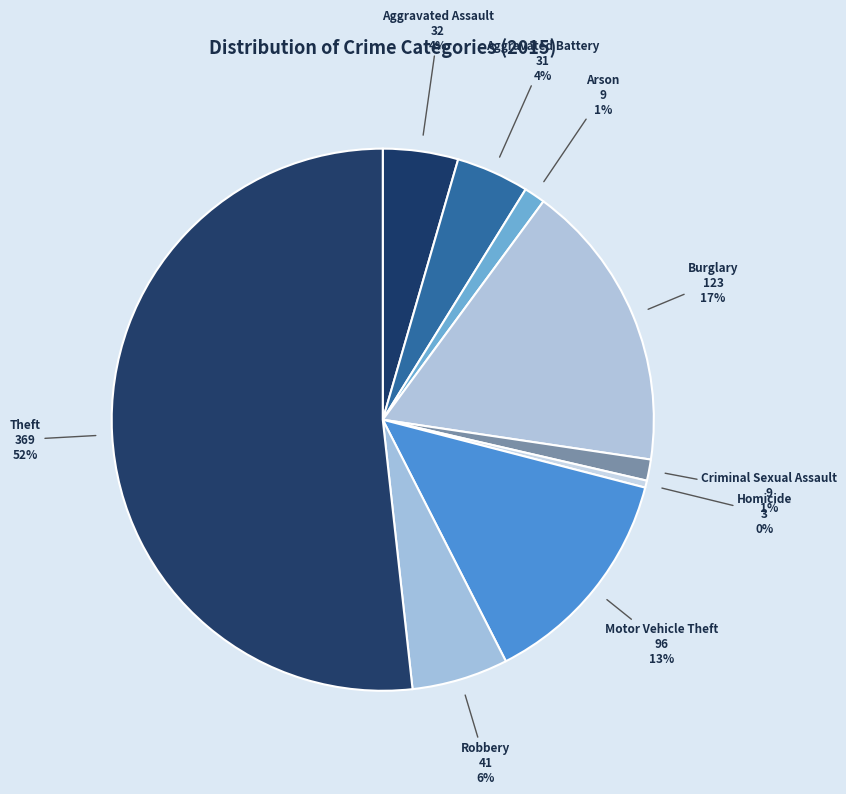

Which category has the smallest portion of the pie?

Homicide